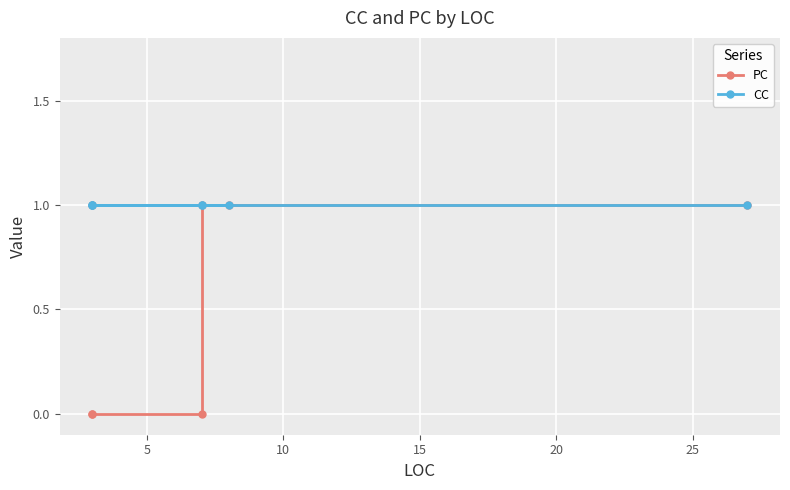

What are all the series names shown in the legend?

PC, CC